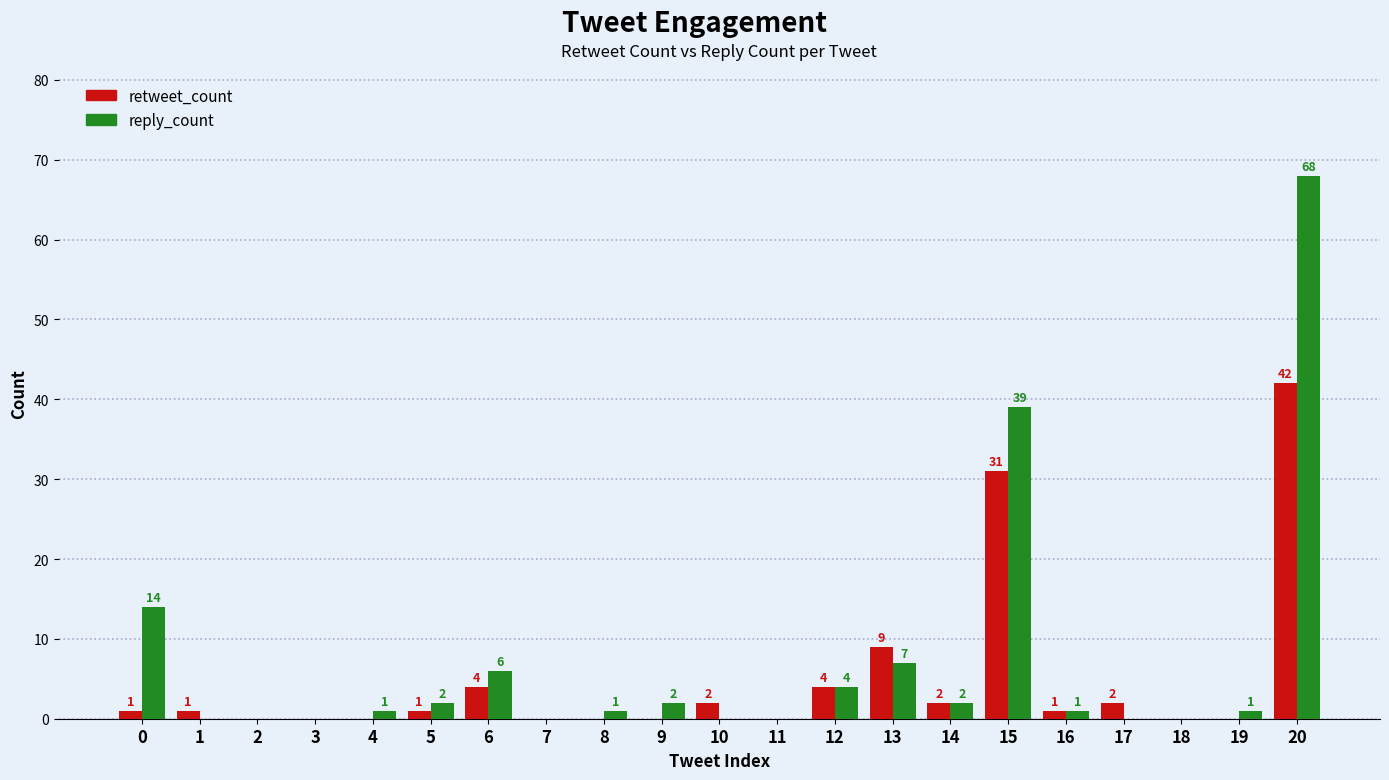

Reading right to left, what are all the values shown in this chart?

retweet_count: 42	0	0	2	1	31	2	9	4	0	2	0	0	0	4	1	0	0	0	1	1
reply_count: 68	1	0	0	1	39	2	7	4	0	0	2	1	0	6	2	1	0	0	0	14